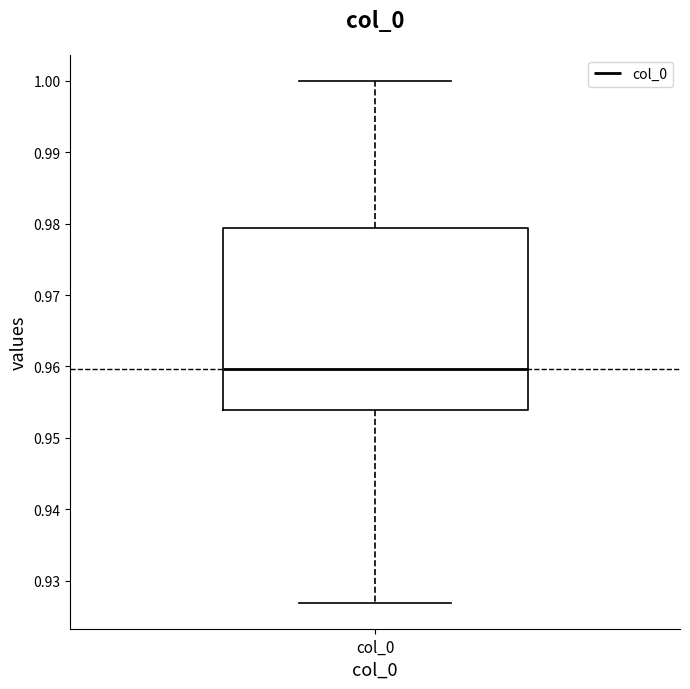

Where does the lower whisker of the box for col_0 end on the y-axis? The values are not printed on the chart, so give them approximately, as read against the axis.

0.927